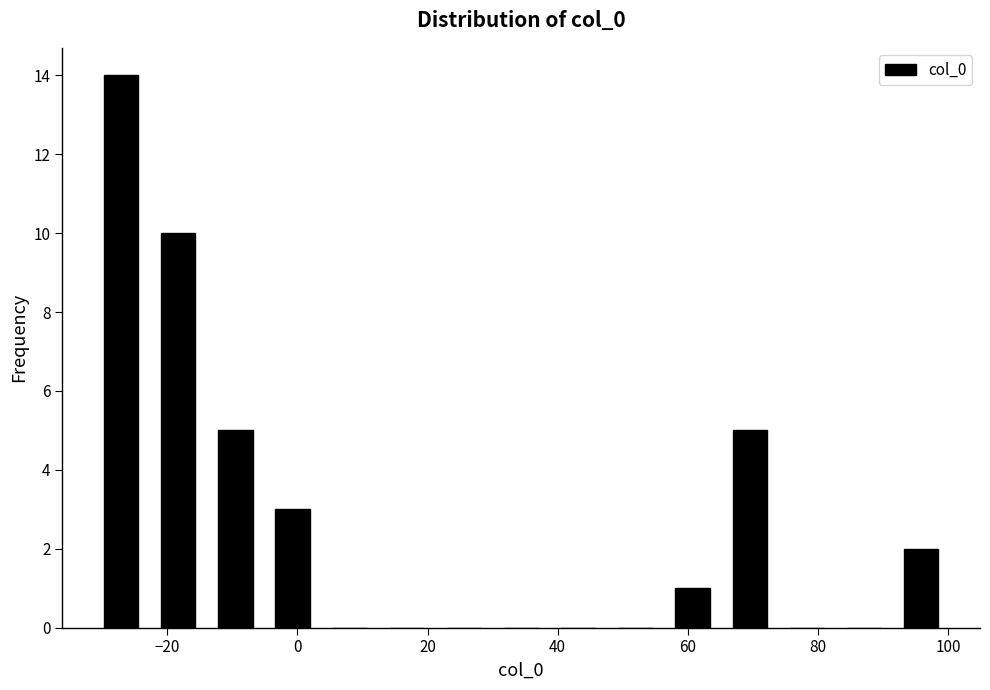

Over which range of the x-axis is the bar tallest?

-32 to -22